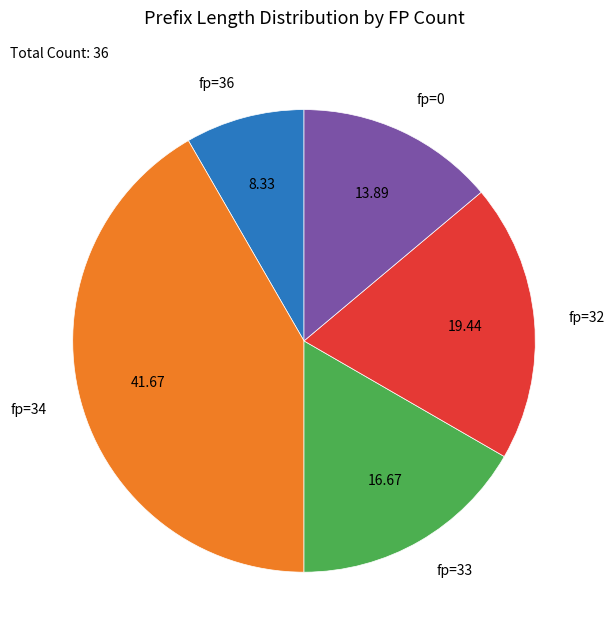

Rank the categories by value from lowest to highest.

fp=36, fp=0, fp=33, fp=32, fp=34